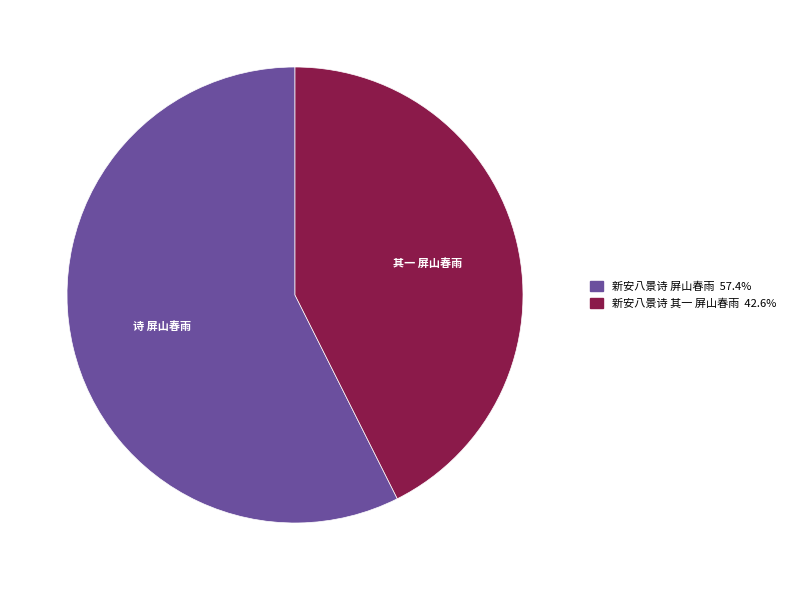

Count the number of slices in the pie.

2